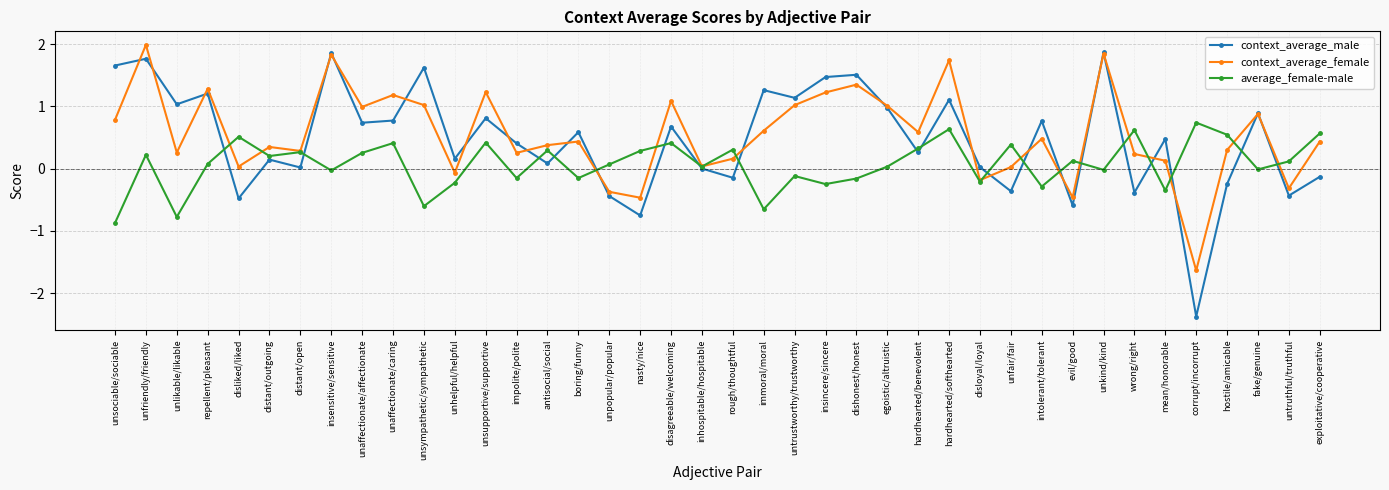

What is the difference between the second highest and second lowest values in the average_female-male series?

1.4